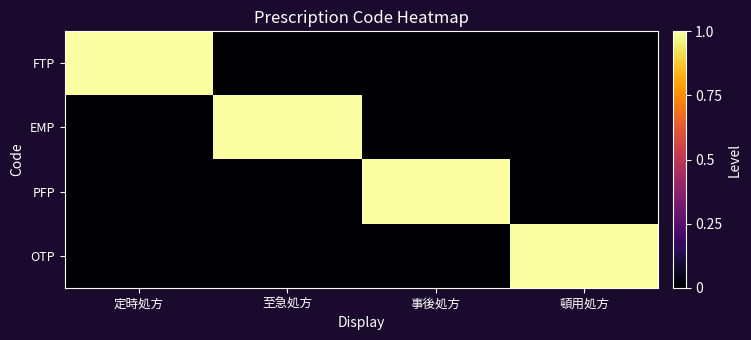

Reading right to left, list all the values displayed in this chart.

FTP: 頓用処方=0	事後処方=0	至急処方=0	定時処方=1
EMP: 頓用処方=0	事後処方=0	至急処方=1	定時処方=0
PFP: 頓用処方=0	事後処方=1	至急処方=0	定時処方=0
OTP: 頓用処方=1	事後処方=0	至急処方=0	定時処方=0